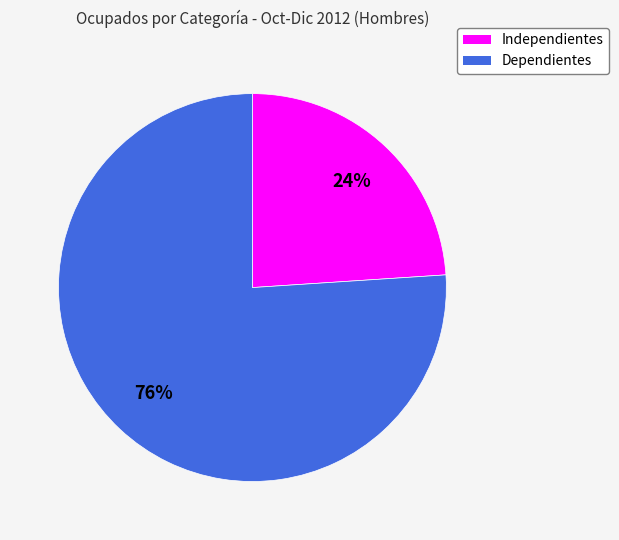

Which has a higher value, Dependientes or Independientes?

Dependientes